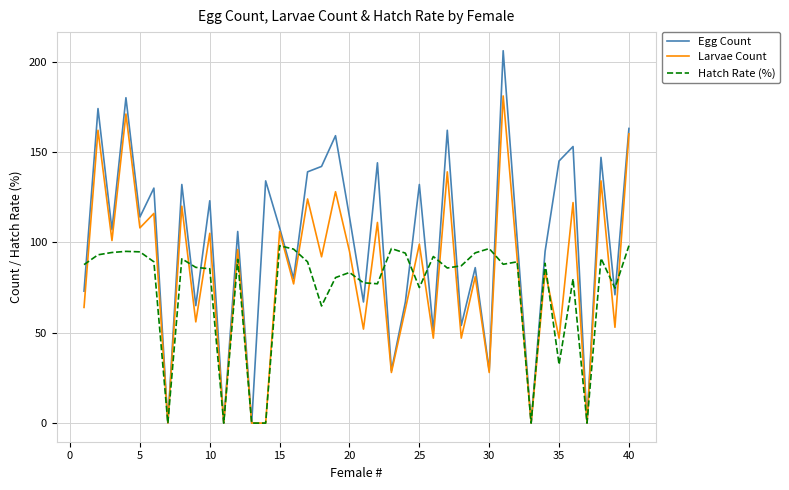

What is the greatest value displayed?

206.0